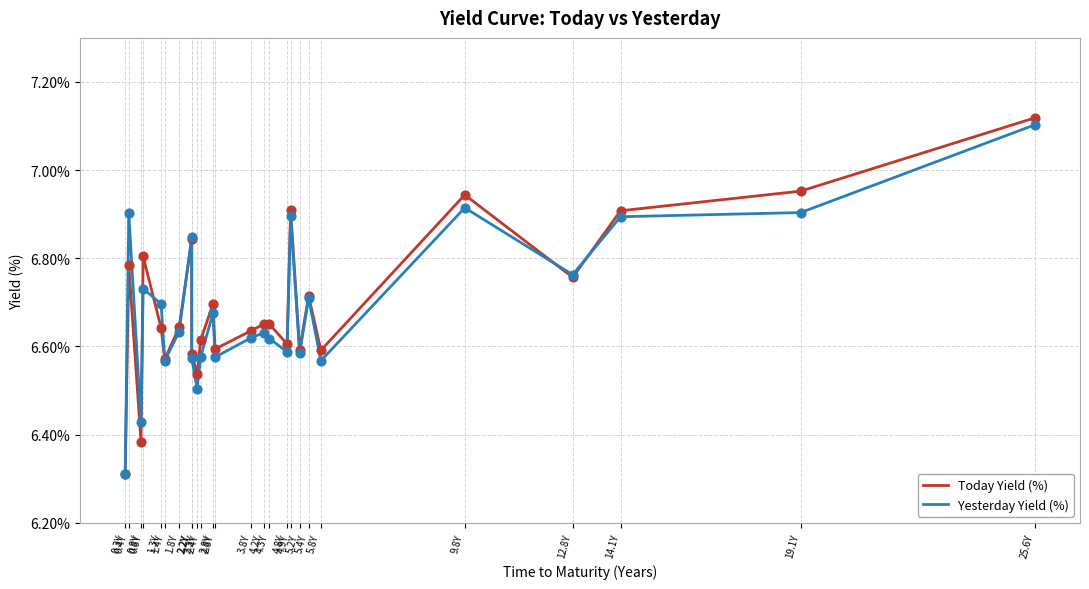

Which series has the largest total across all categories?

Today Yield (%)